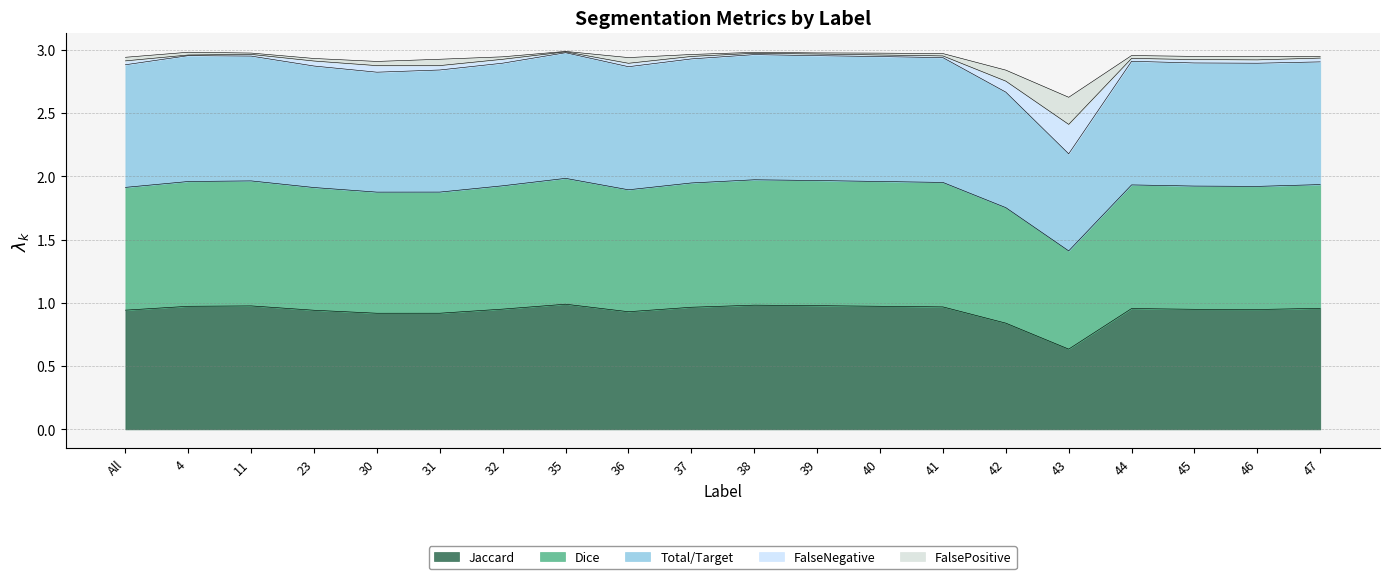

At which category does Dice reach its first local valley?

30